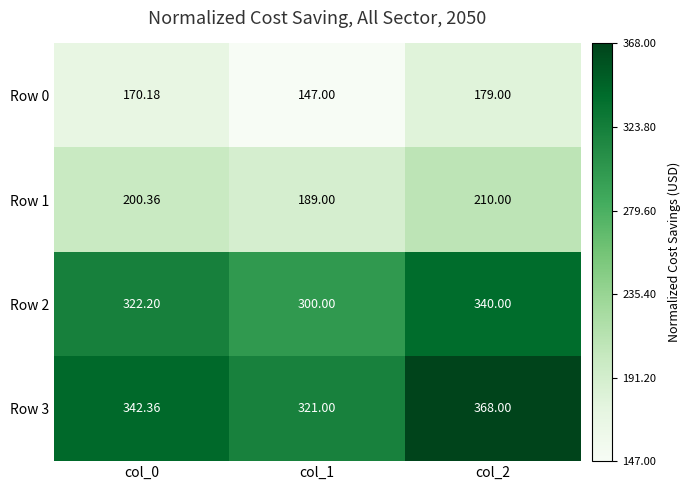

Reading left to right, list all the values displayed in this chart.

Row 0: col_0=170.2	col_1=147.0	col_2=179.0
Row 1: col_0=200.4	col_1=189.0	col_2=210.0
Row 2: col_0=322.2	col_1=300.0	col_2=340.0
Row 3: col_0=342.4	col_1=321.0	col_2=368.0